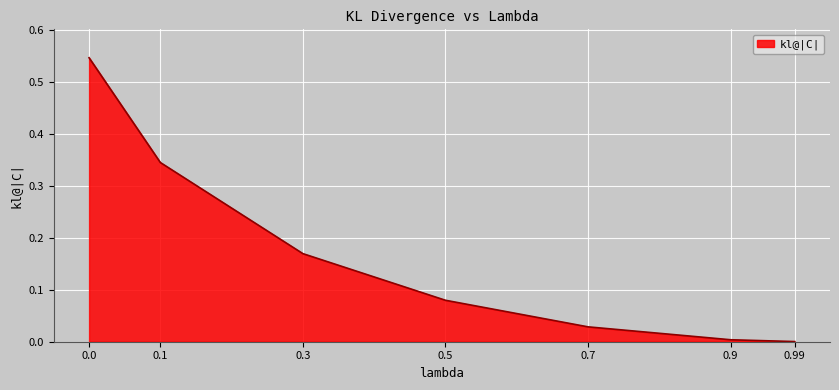

The chart shows a value of 0.0 at 0.7. True or false?

True